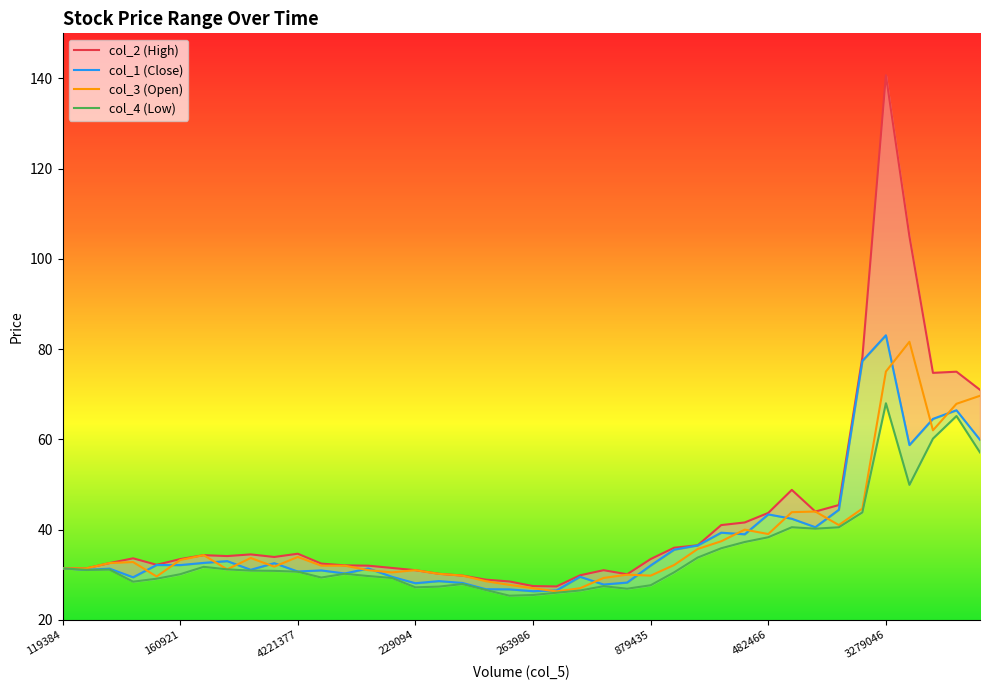

The col_1 series shows 39.3 at 28. True or false?

True